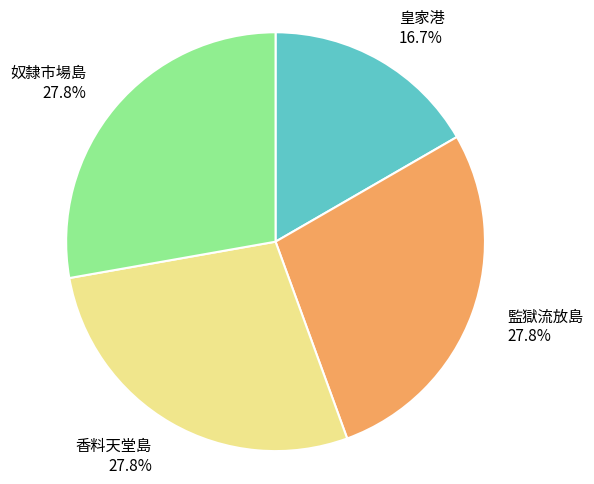

Does 奴隸市場島 account for over 50% of the chart?

No